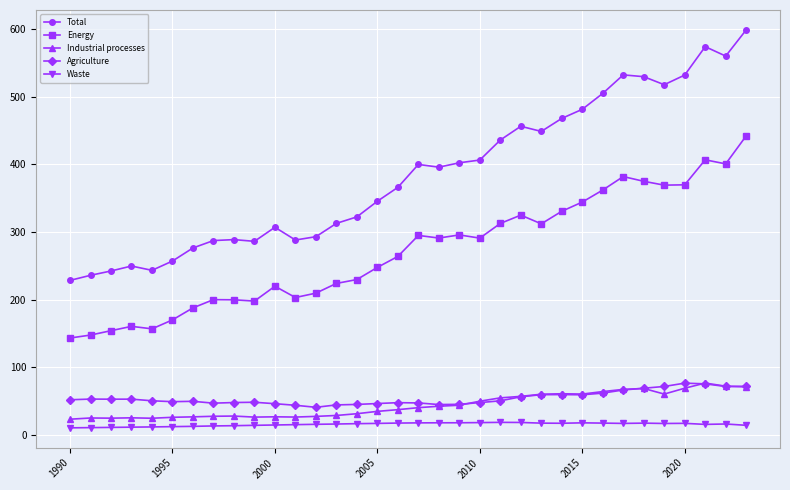

At how many categories does at least one series exceed 545?

3